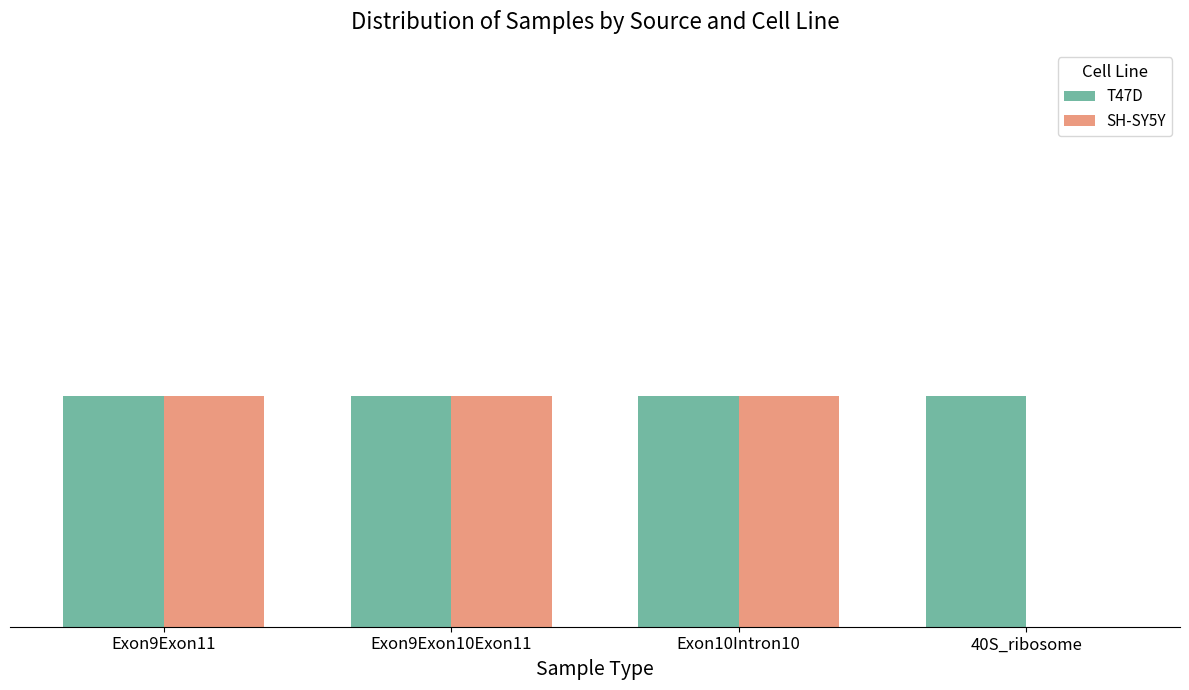

Rank the series at Exon10Intron10 from lowest to highest value.

T47D, SH-SY5Y